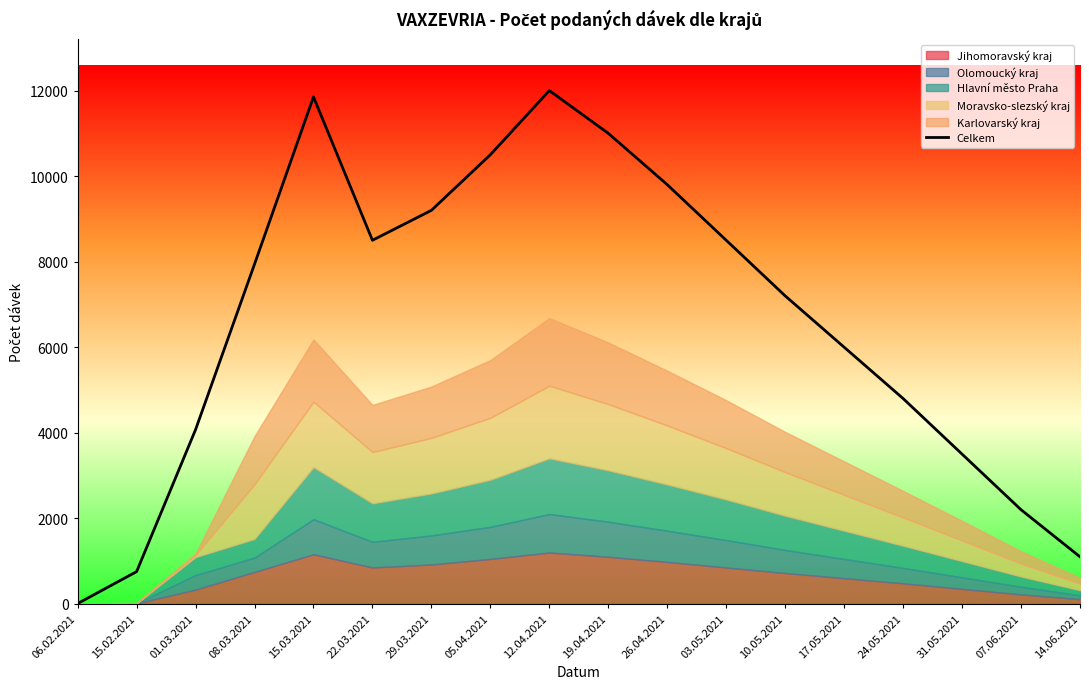

How many lines are shown in the chart?

1